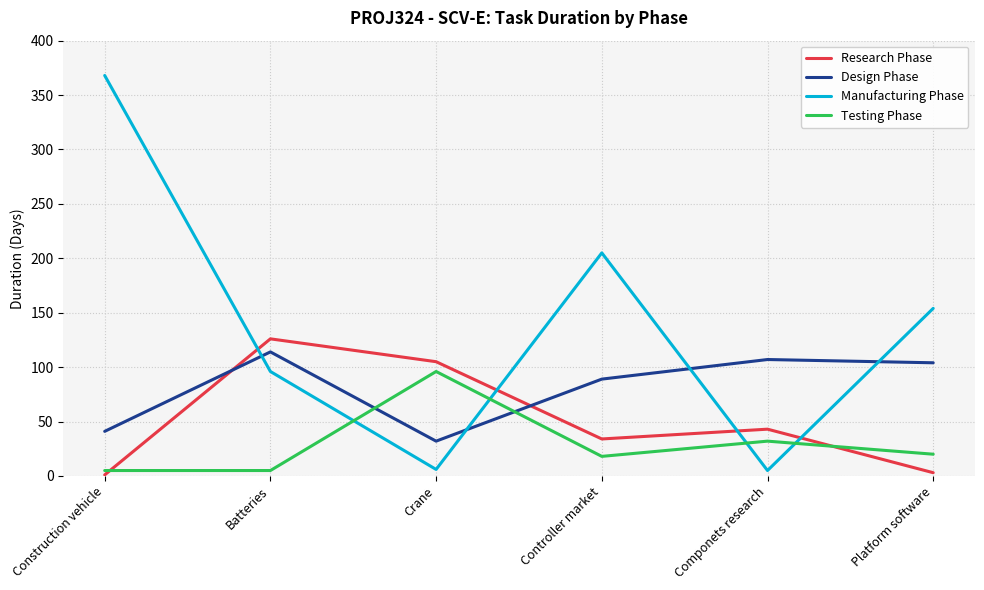

Is it true that Testing Phase equals 20 at Platform software?

True